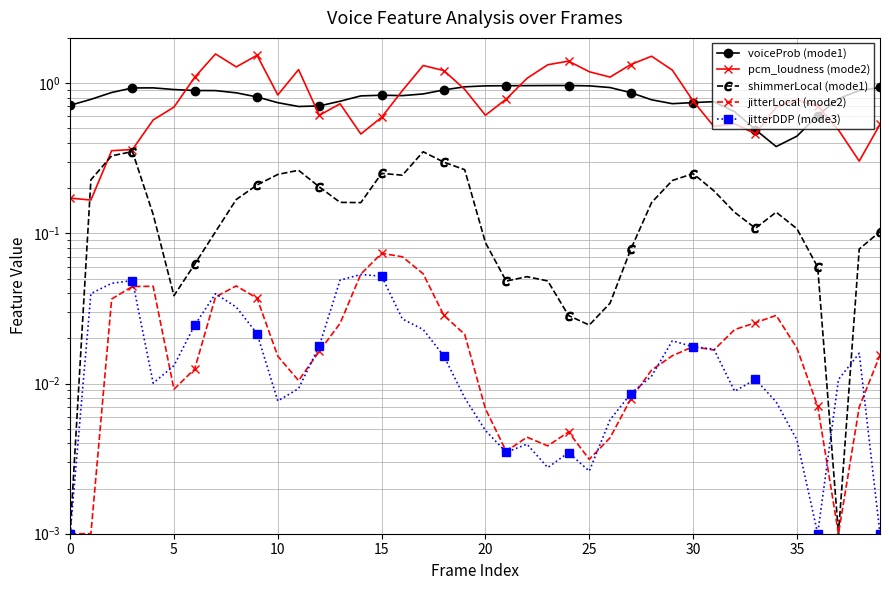

Count the number of categories in the chart.

40